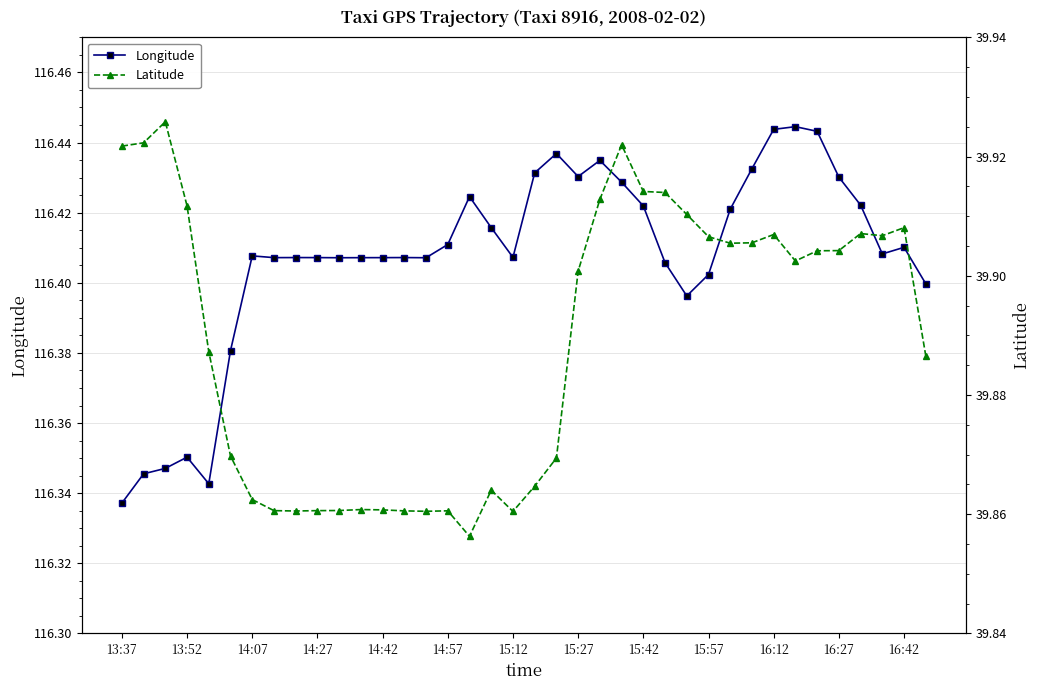

True or false: Latitude and Longitude cross at least once.

False